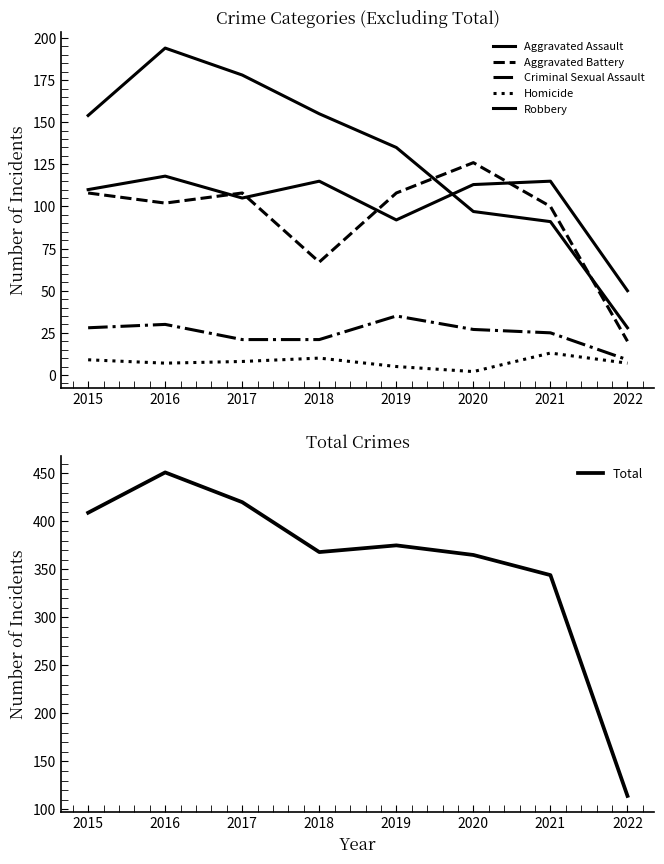

True or false: Robbery and Total cross at least once.

False